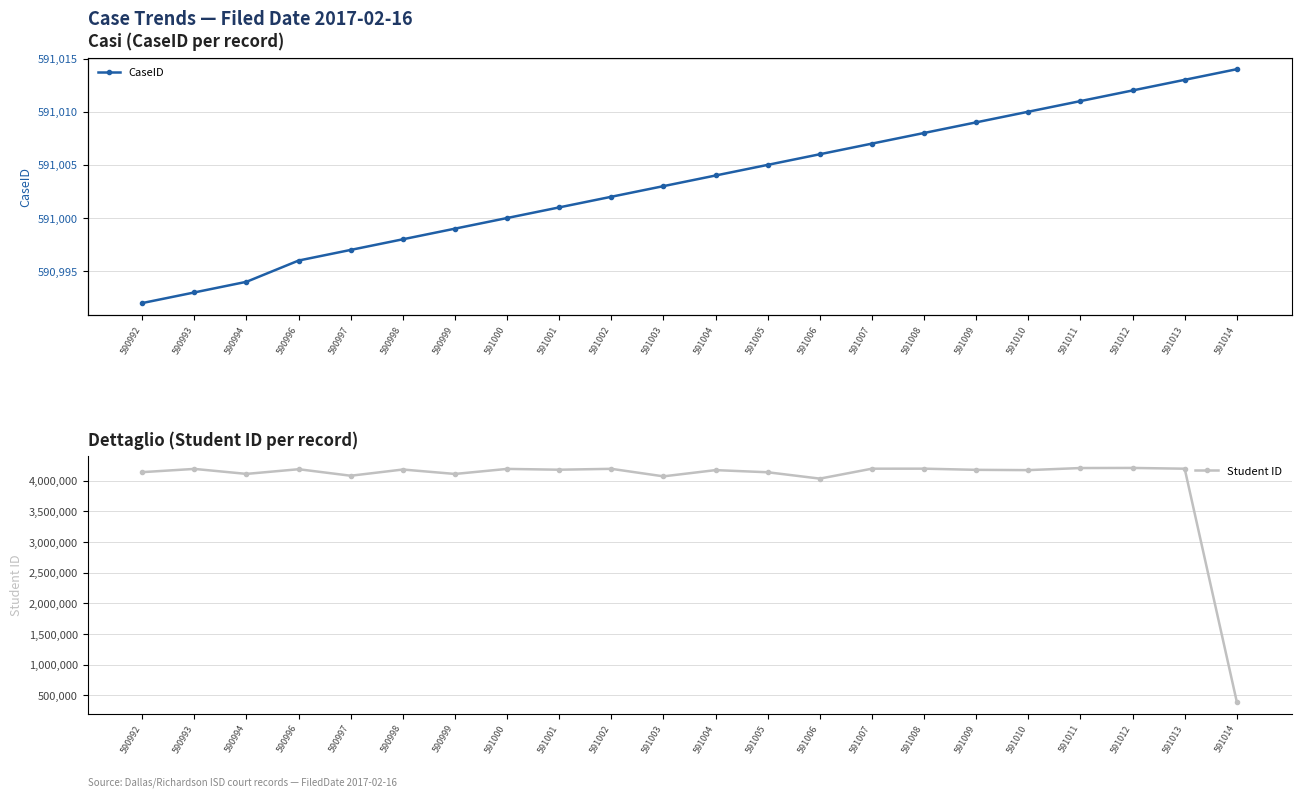

What is the spread (max minus min) of values at 591006?

3444960